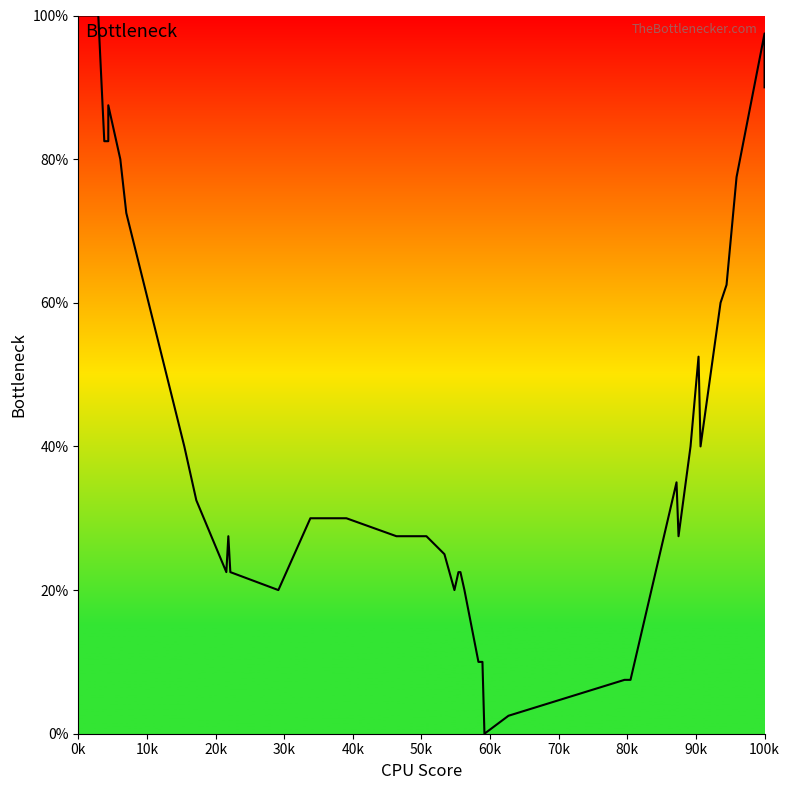

Does the chart have visible grid lines?

No